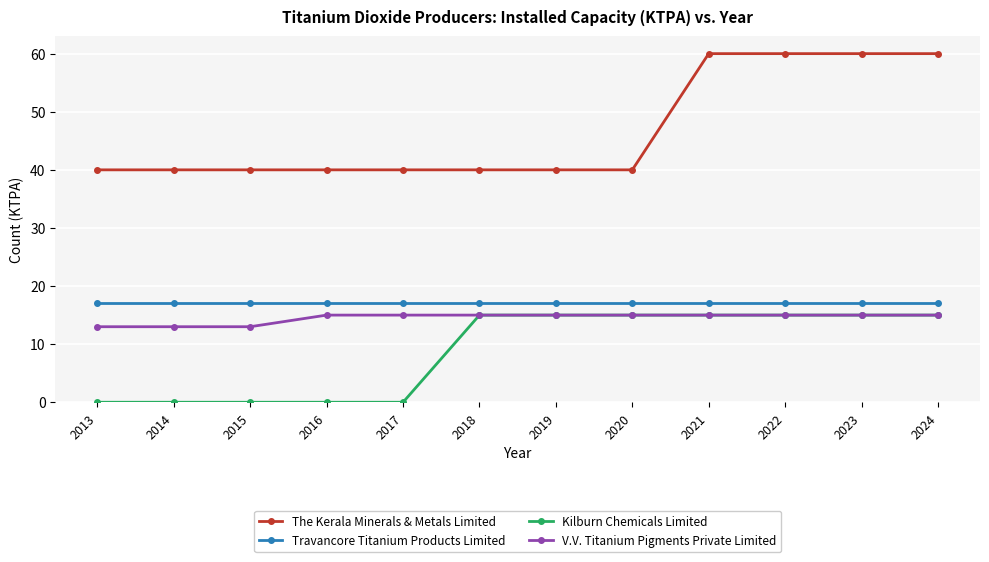

What is the value of the Kilburn Chemicals Limited point at the 9th from the left?

15